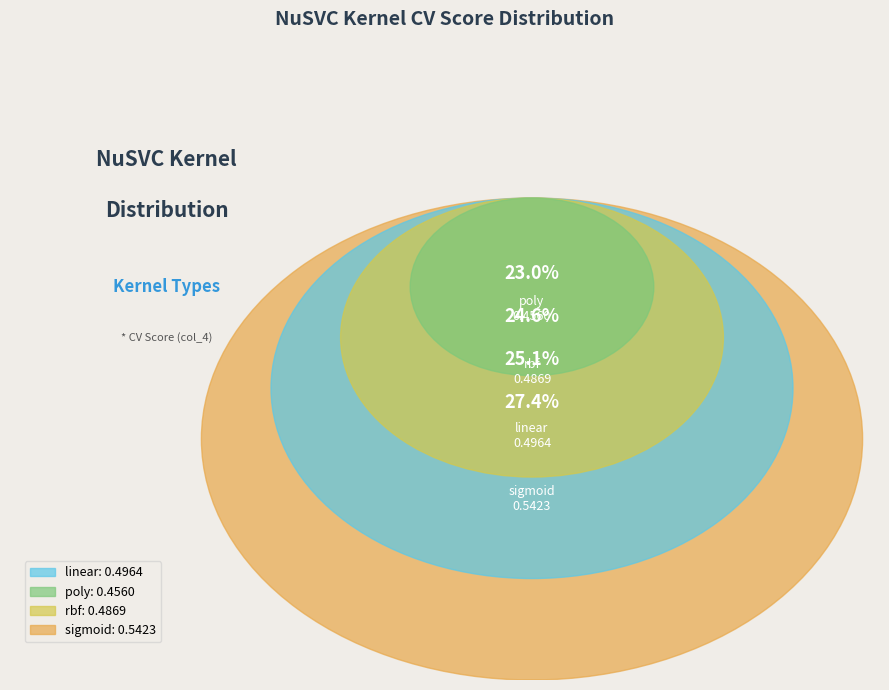

Combined, do linear and rbf account for over 50%?

No